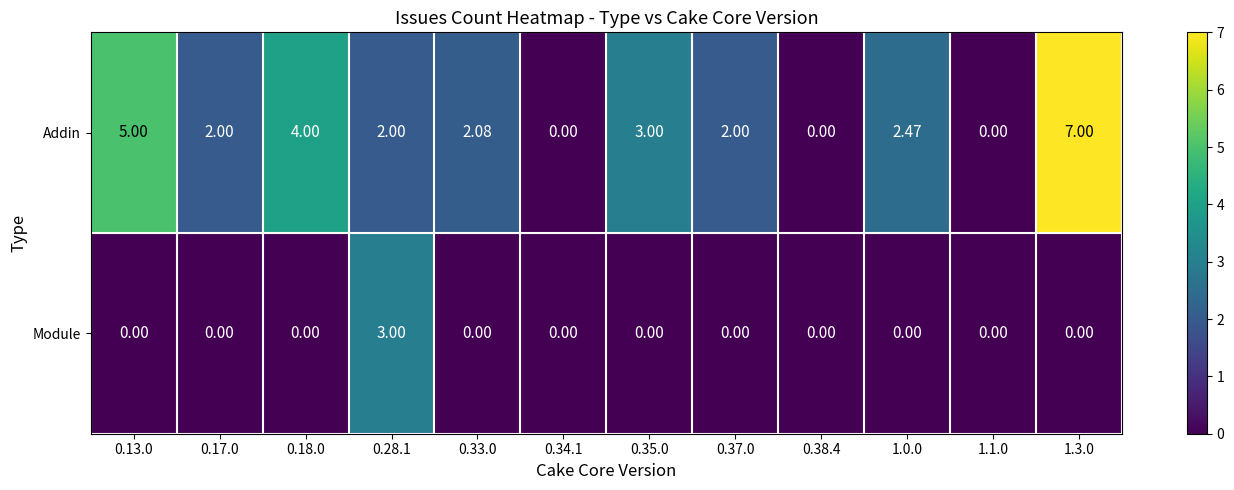

Which series has the widest spread of values?

Addin